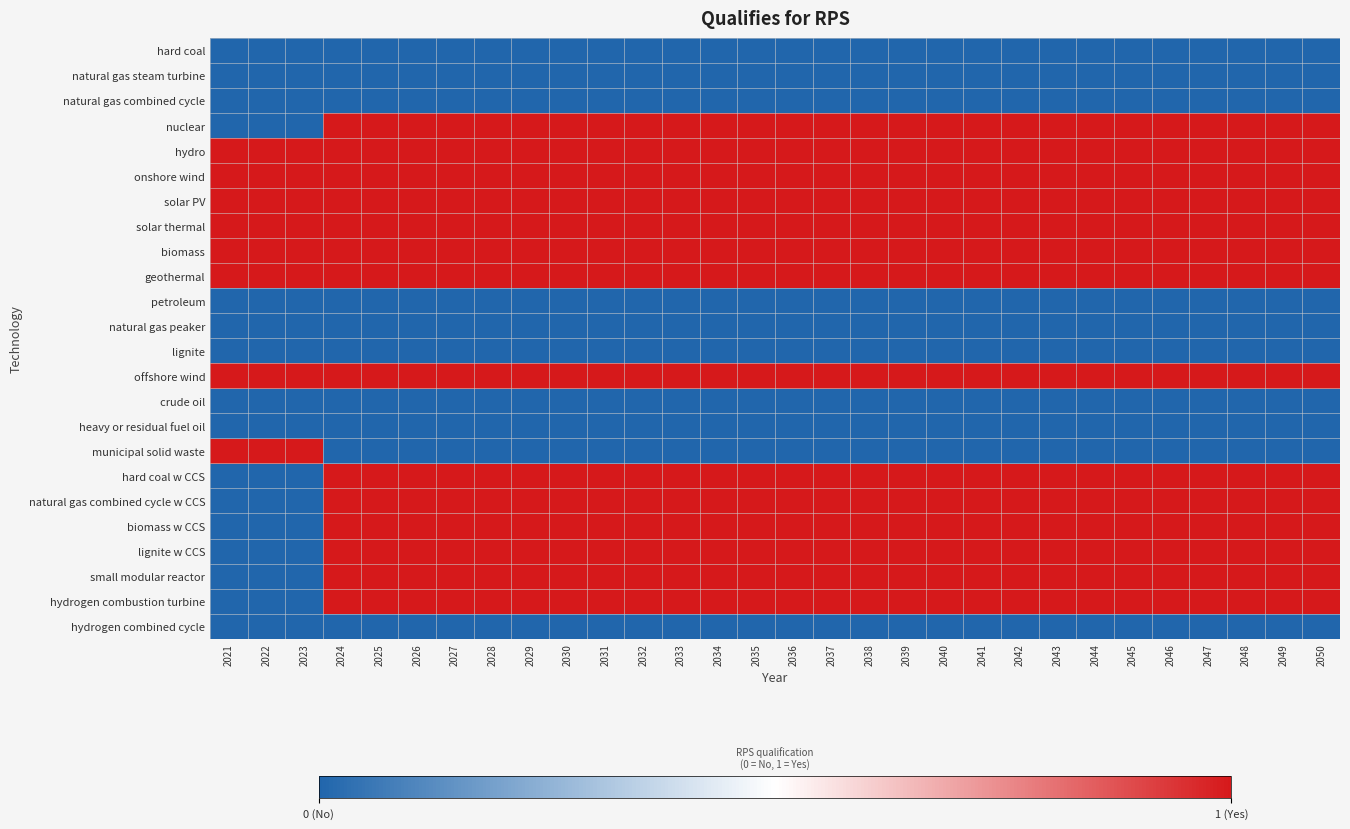

At which category is the sum across all series the highest?

2024